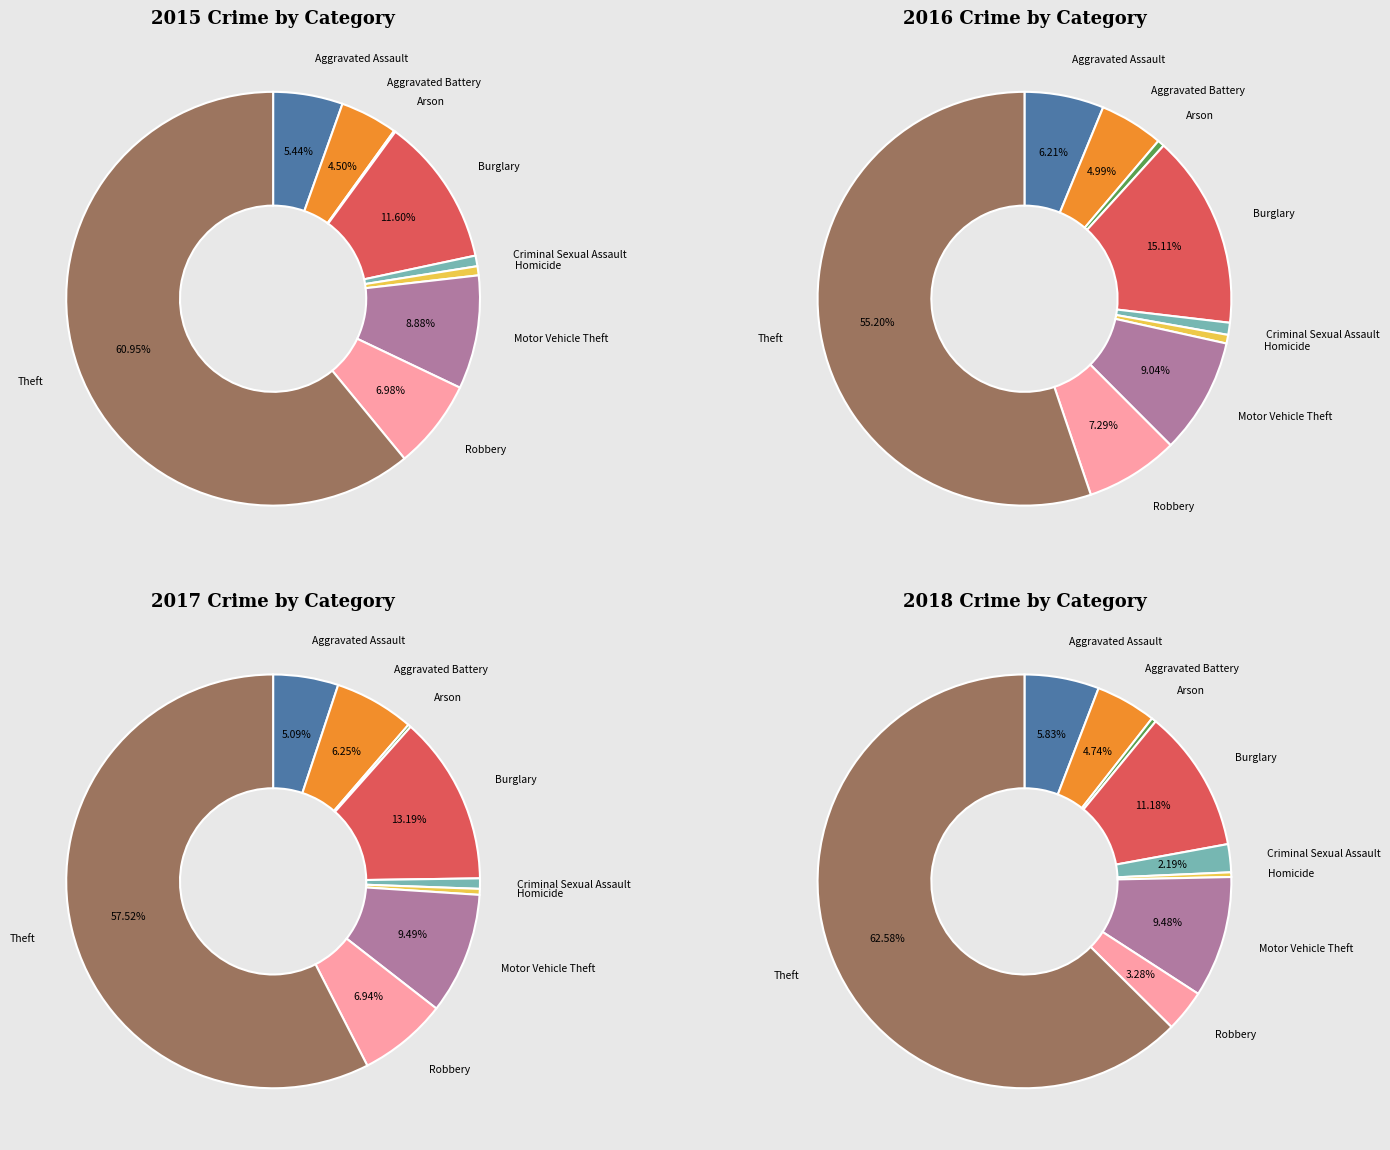

The Robbery slice represents 7% of the pie. True or false?

True